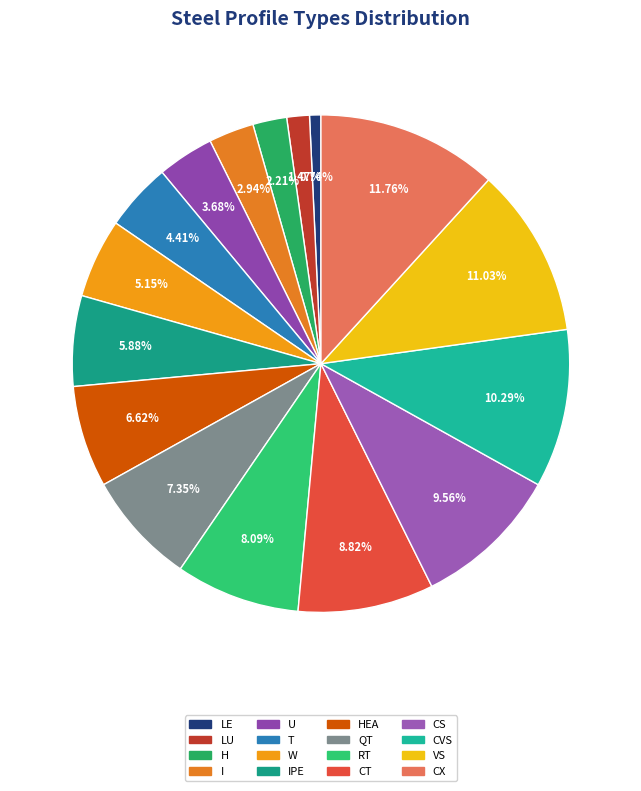

Is RT the majority of the pie?

No